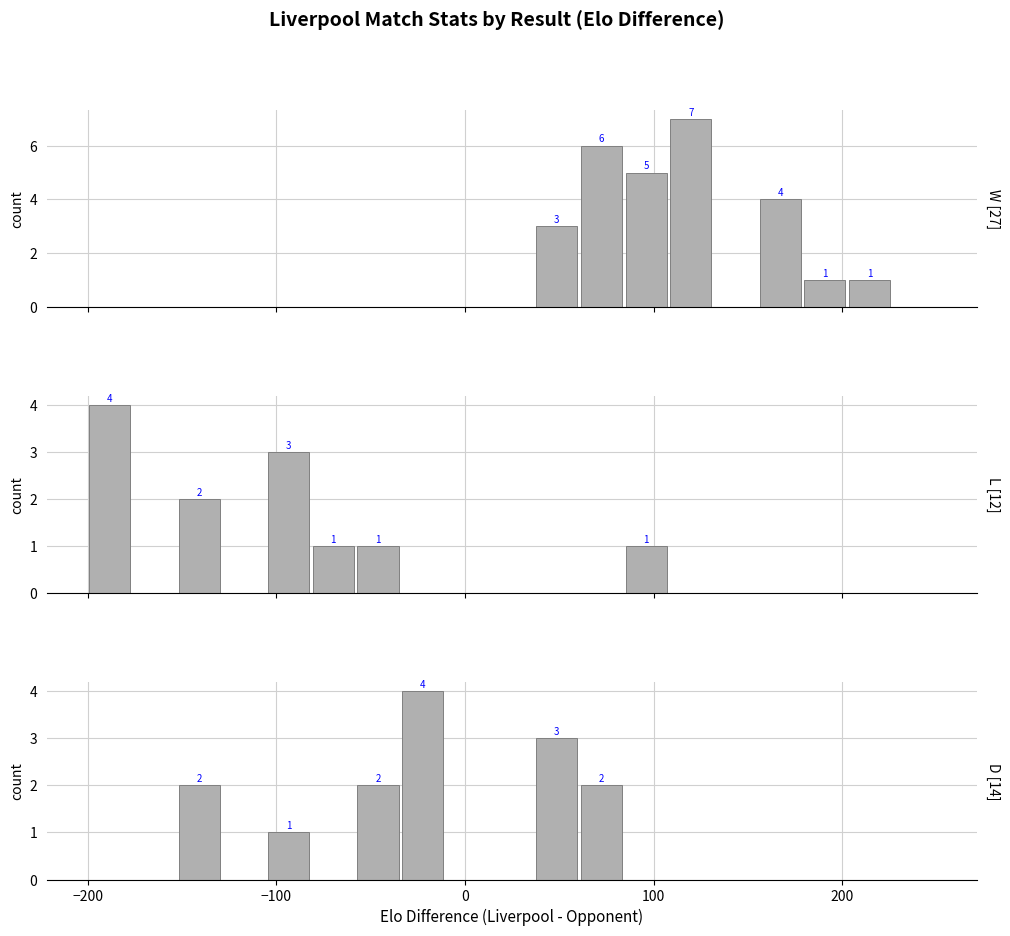

Which series has the largest total across all categories?

W [27]